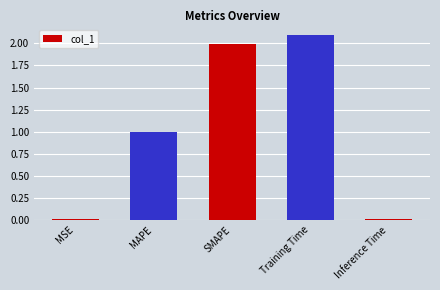

What is the greatest value displayed?

2.1